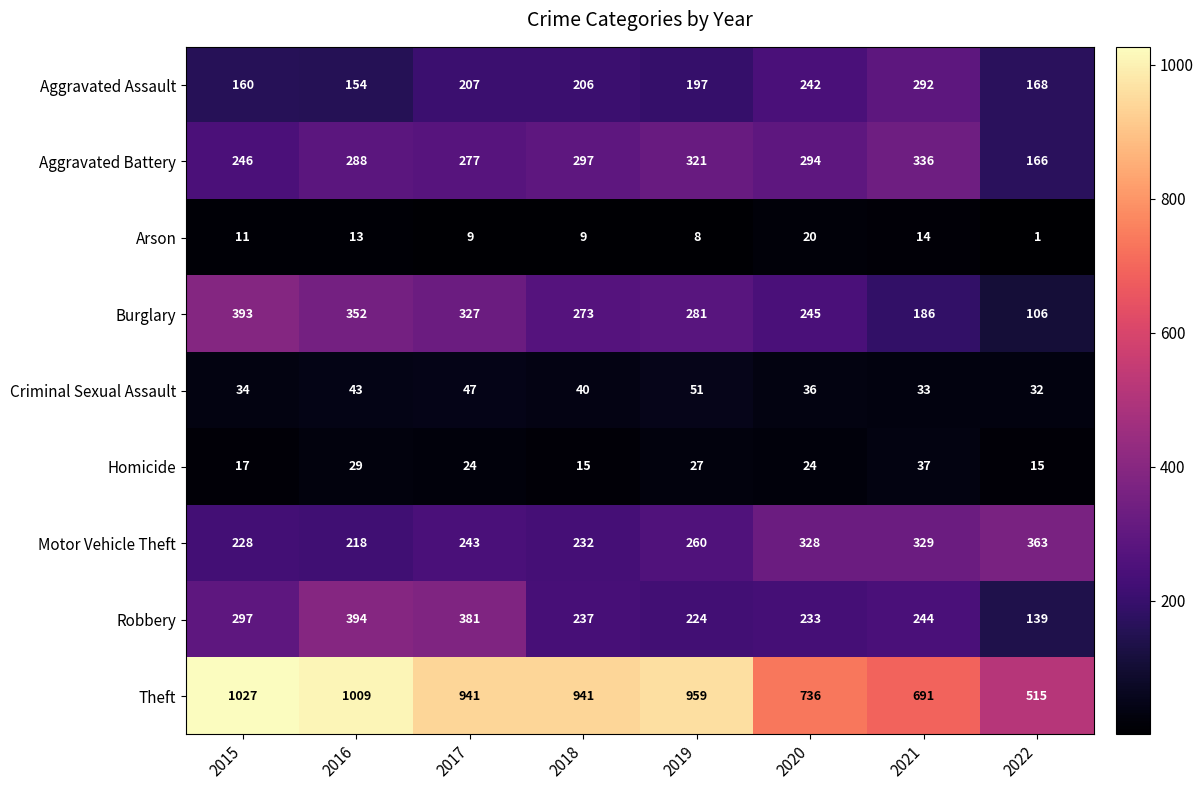

List the series in order of their peak value, highest first.

Theft, Robbery, Burglary, Motor Vehicle Theft, Aggravated Battery, Aggravated Assault, Criminal Sexual Assault, Homicide, Arson